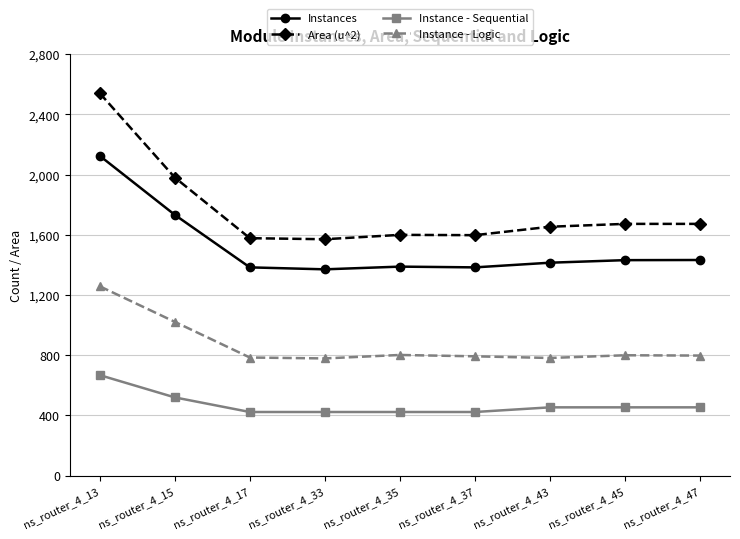

At which label does Area (u^2) first exceed 1654?

ns_router_4_13